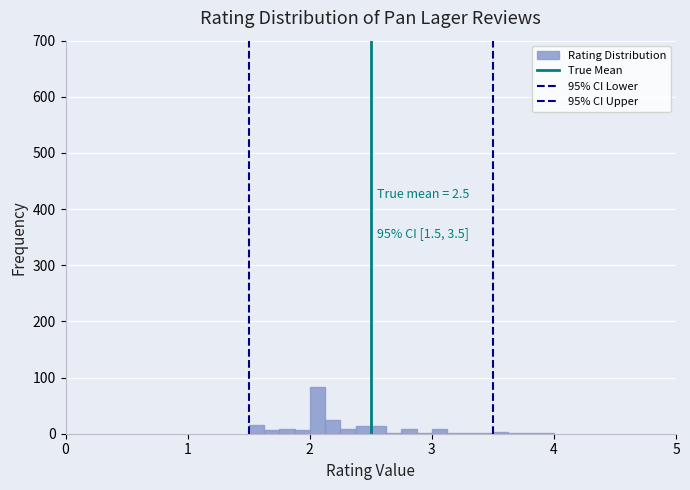

Read against the x-axis, roughly where is the centre of the tallest bar?

2.1